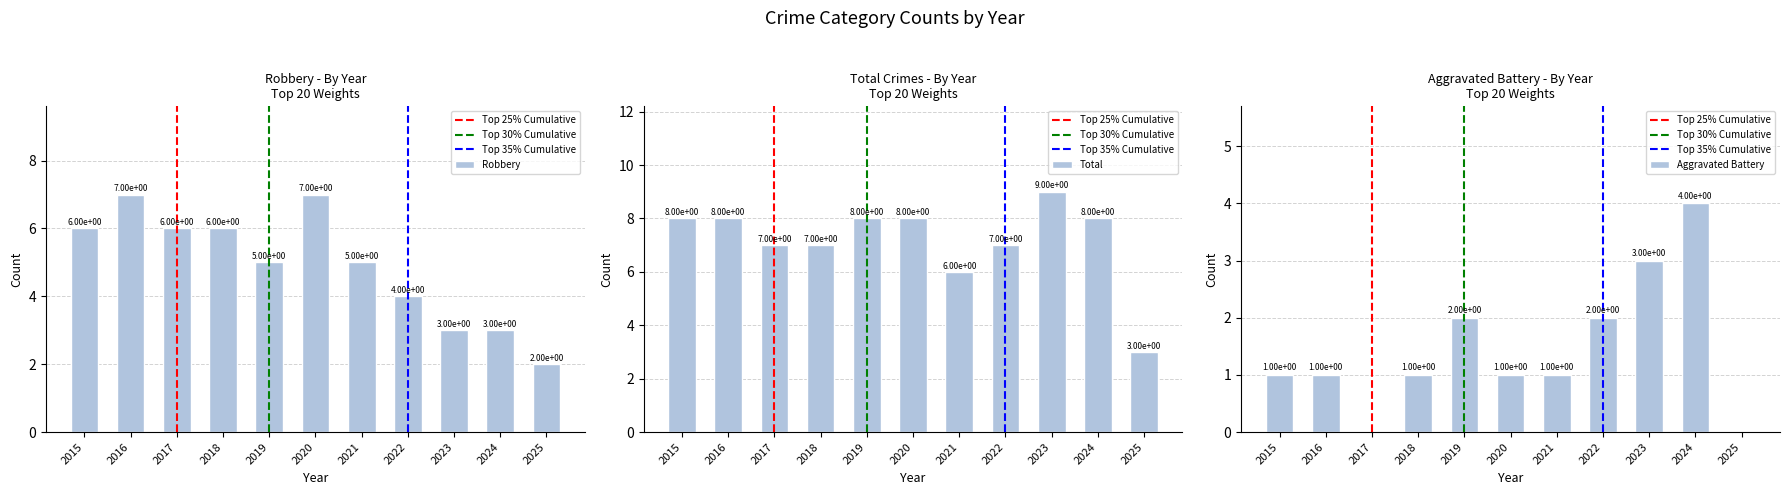

Which series has the largest total across all categories?

Total